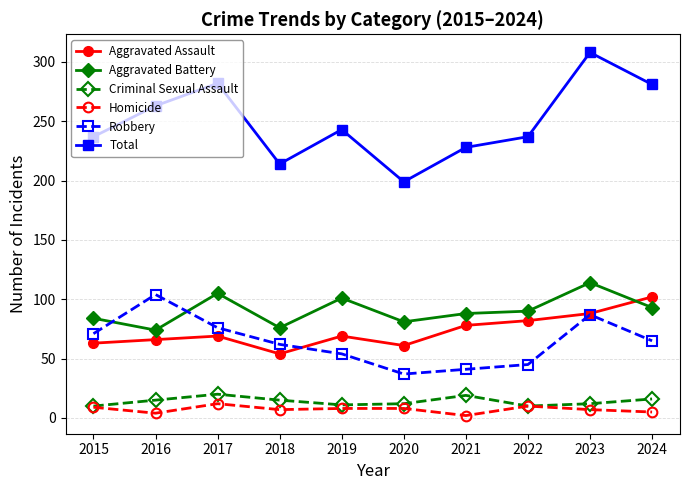

What is the sum of all Robbery values?

642